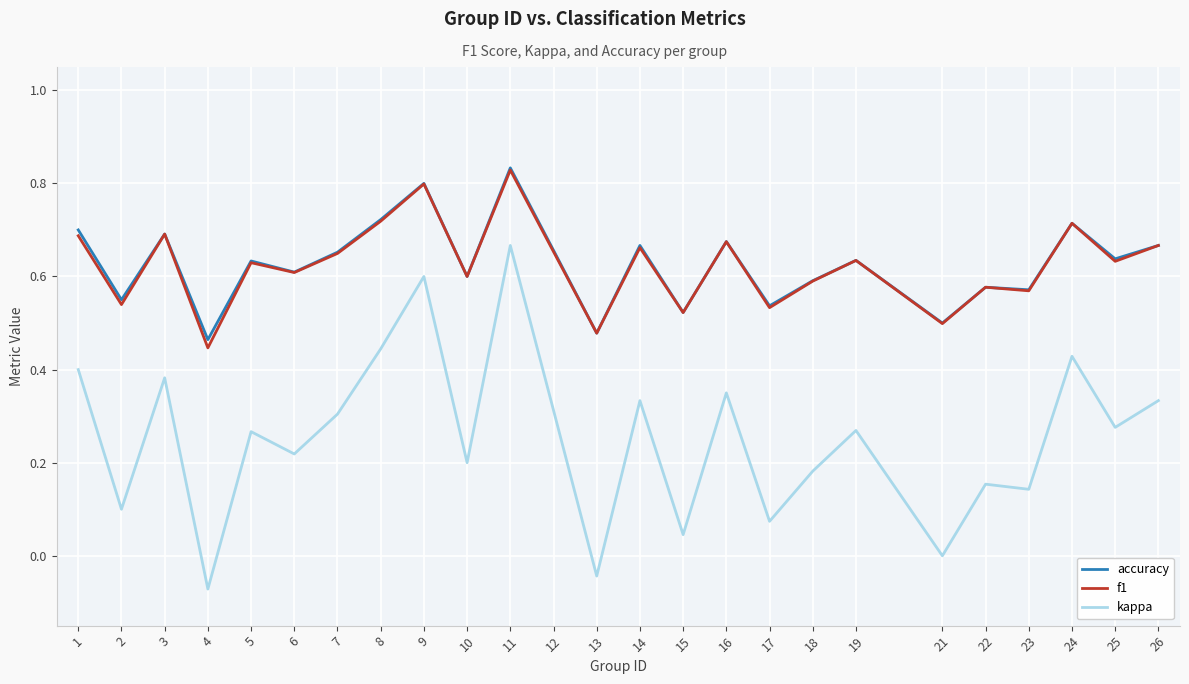

Where is the first local minimum for kappa?

2